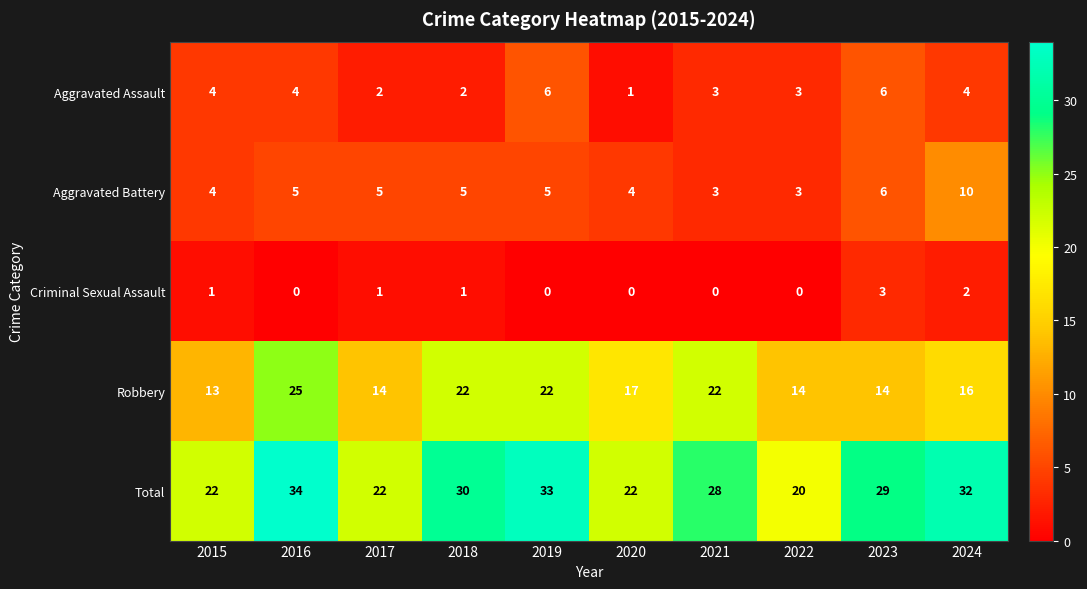

At how many categories does at least one series exceed 17?

10